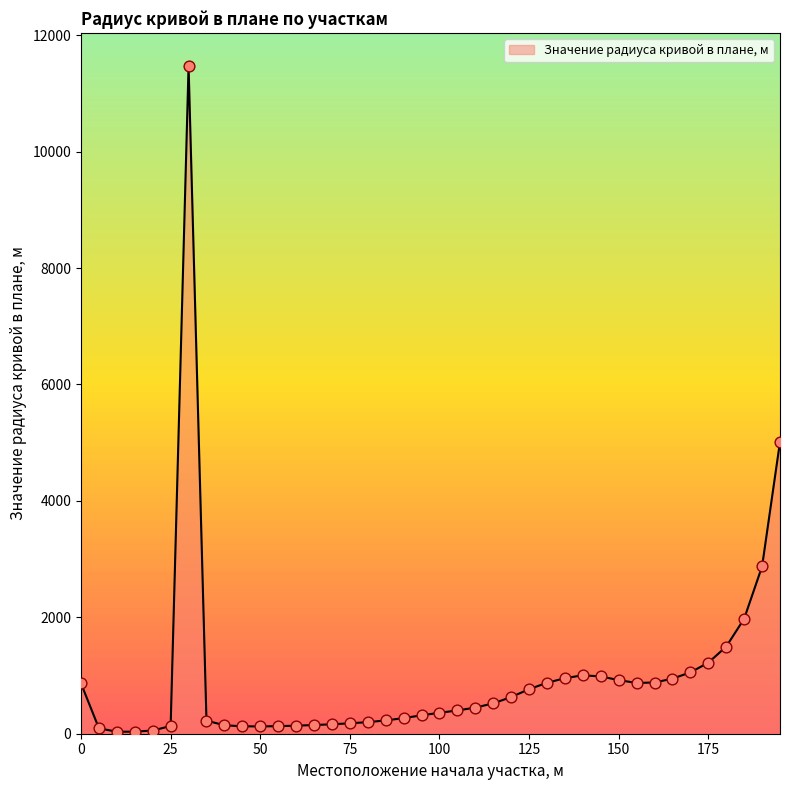

What is the maximum value shown in the chart?

11468